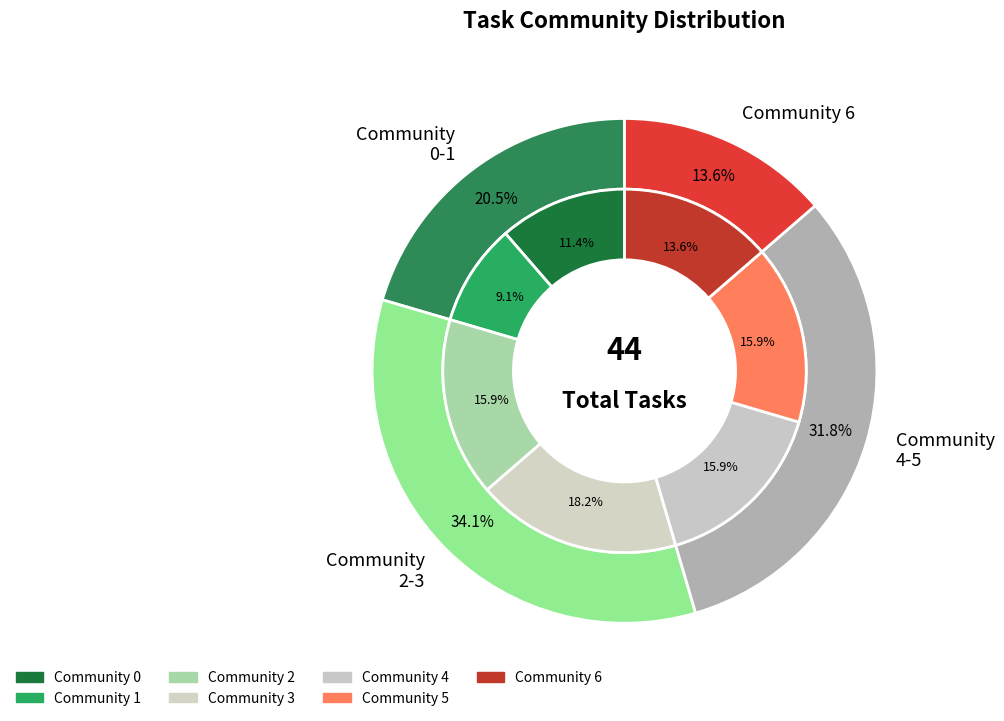

Is 1 the majority of the pie?

No